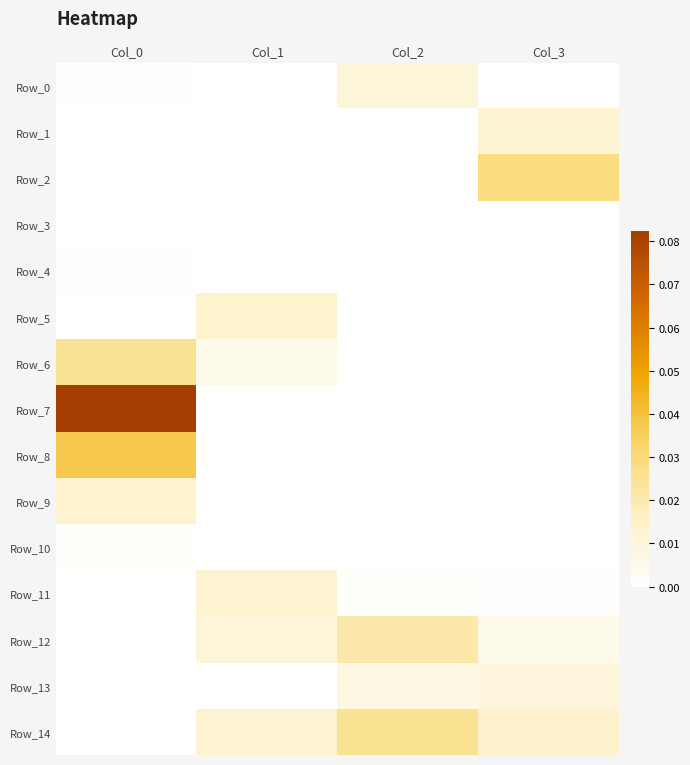

Which series has the widest spread of values?

Row_7